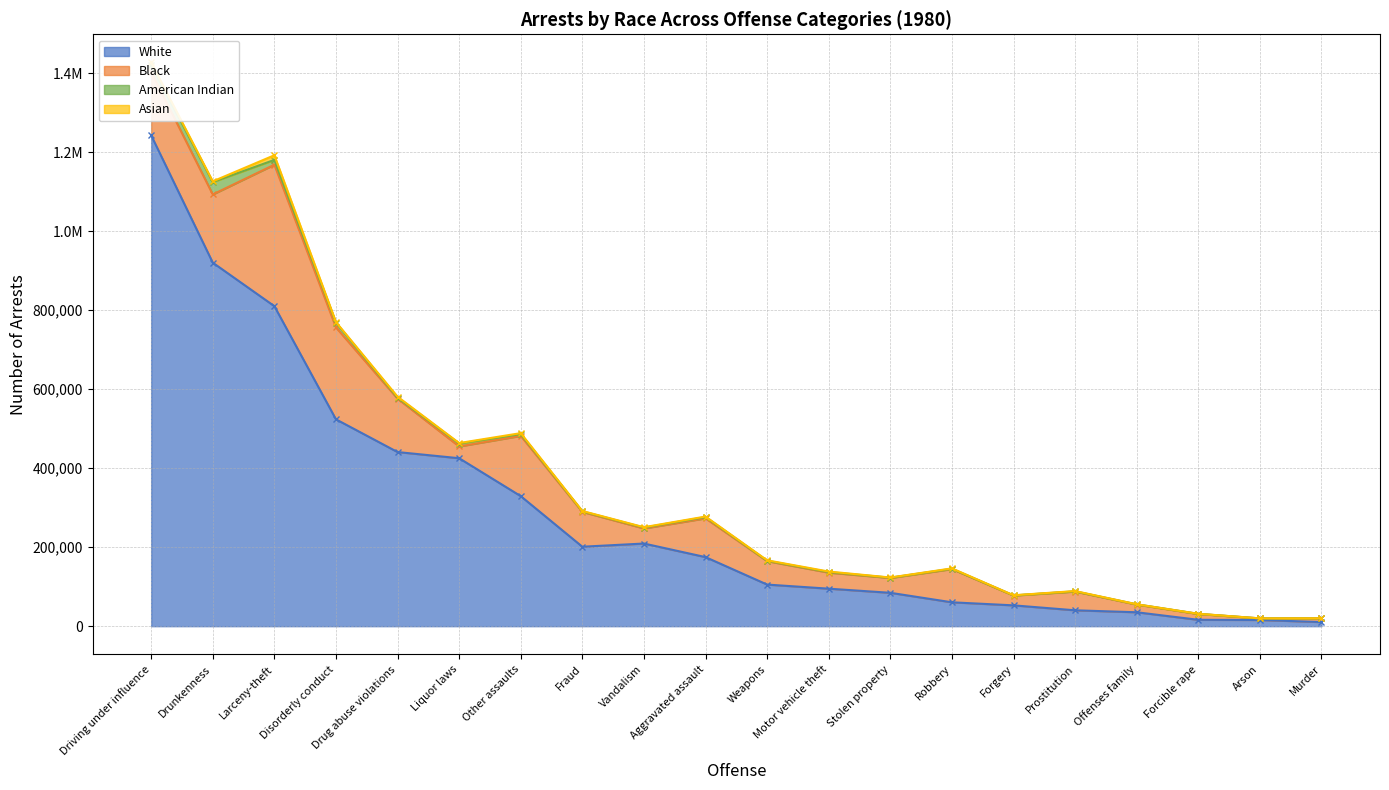

At which label does Asian first exceed 1050?

Driving under influence